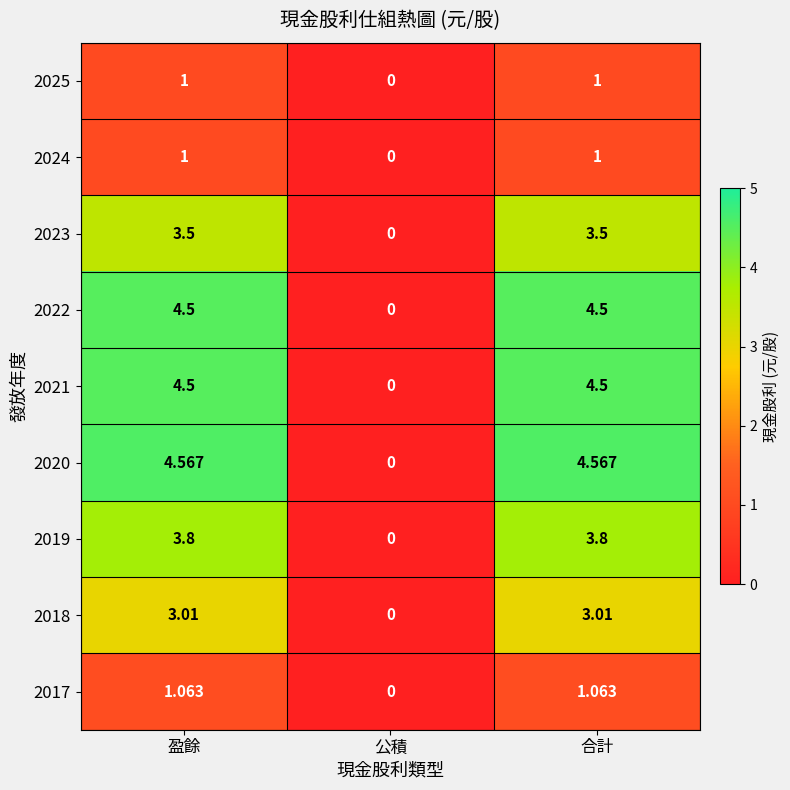

At which label is 2023 closest to 1?

公積